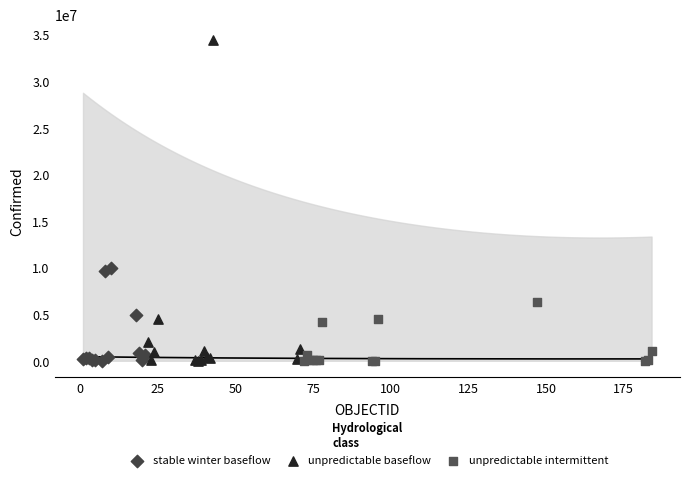

Which series reaches the maximum Y coordinate?

unpredictable baseflow